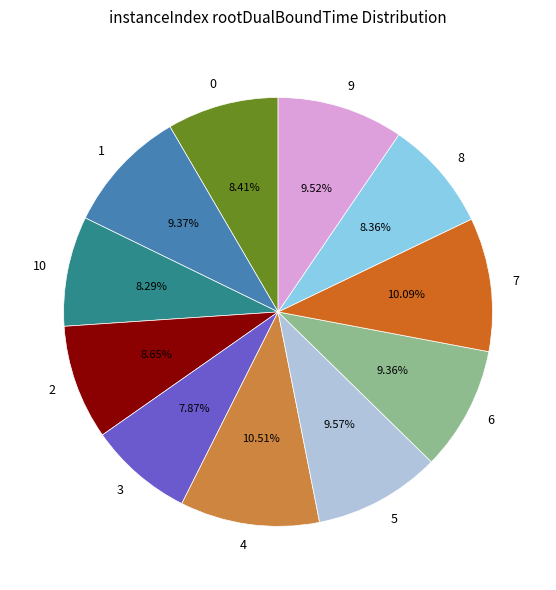

To the nearest percent, what percentage of the pie is 5?

10%